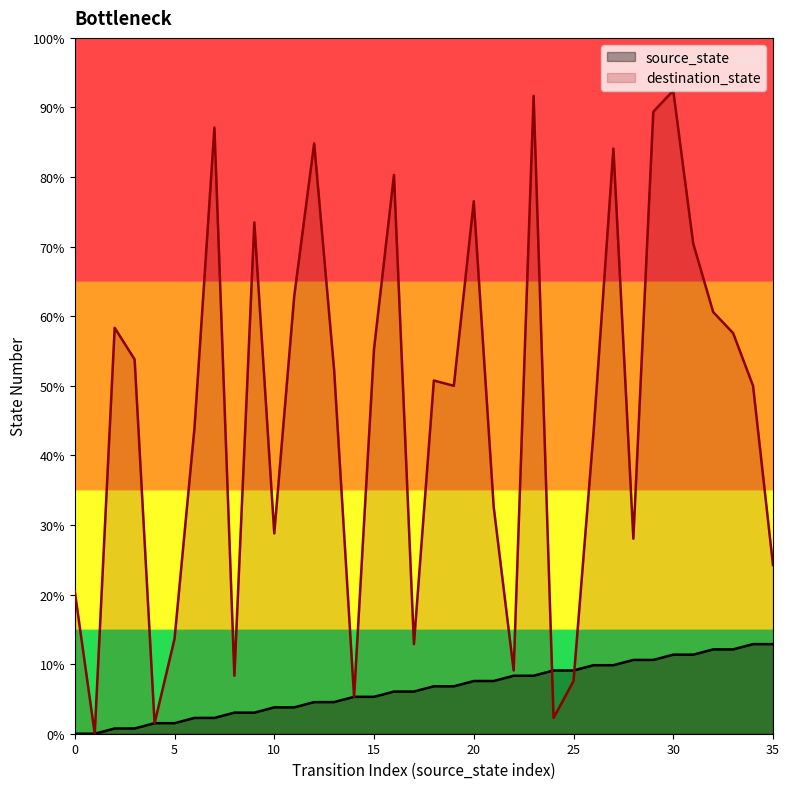

Which series has the widest spread of Y values?

destination_state